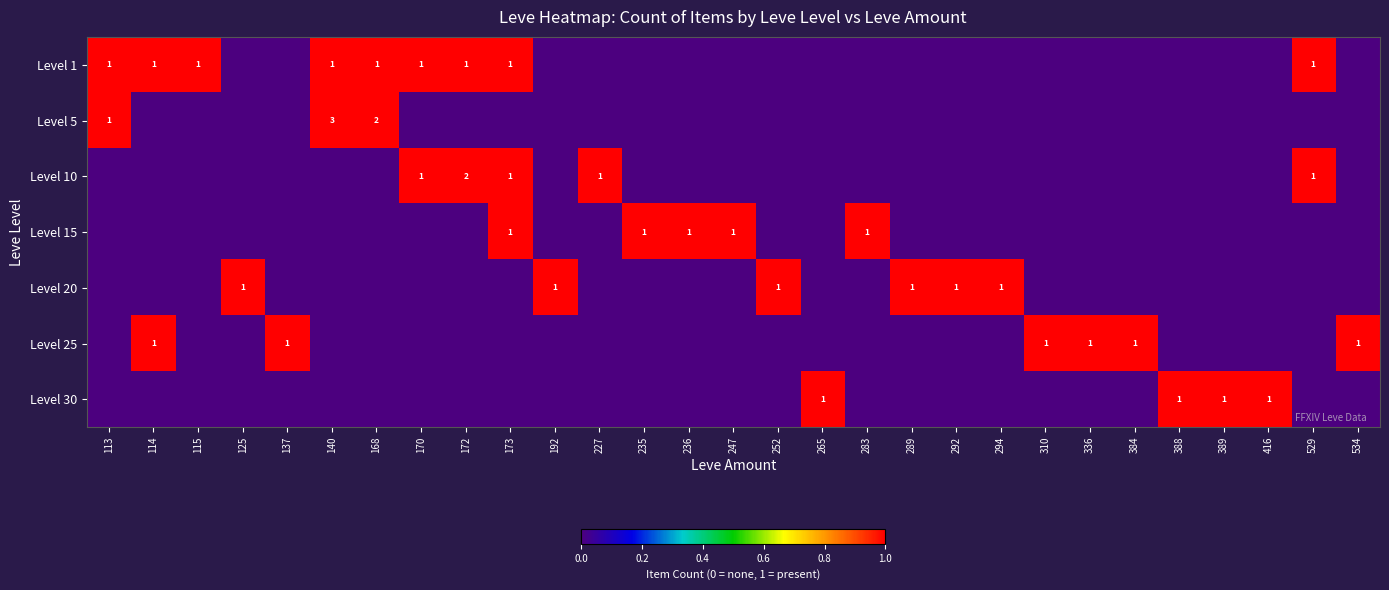

The value of Level 1 at 168 is 1. True or false?

True